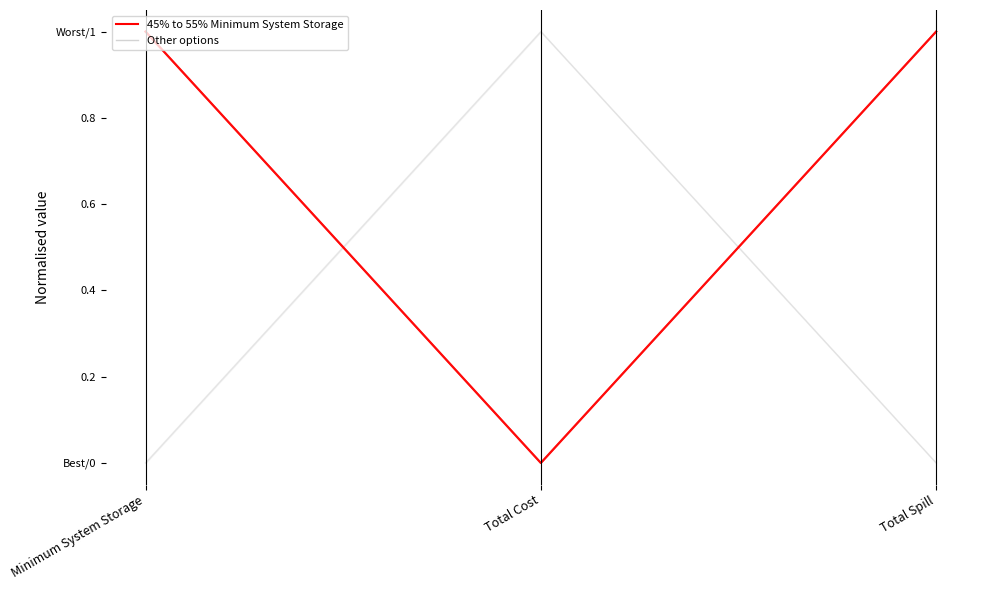

At which label does Other options reach its minimum?

Minimum System Storage